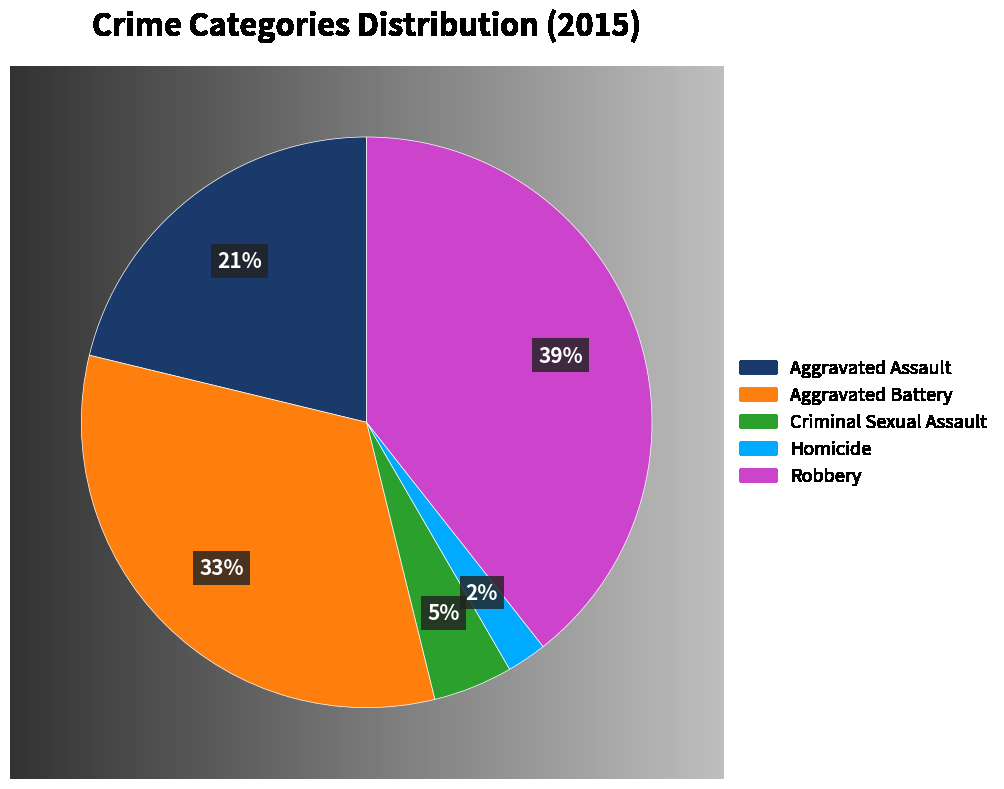

Combined, do Homicide and Aggravated Assault account for over 50%?

No